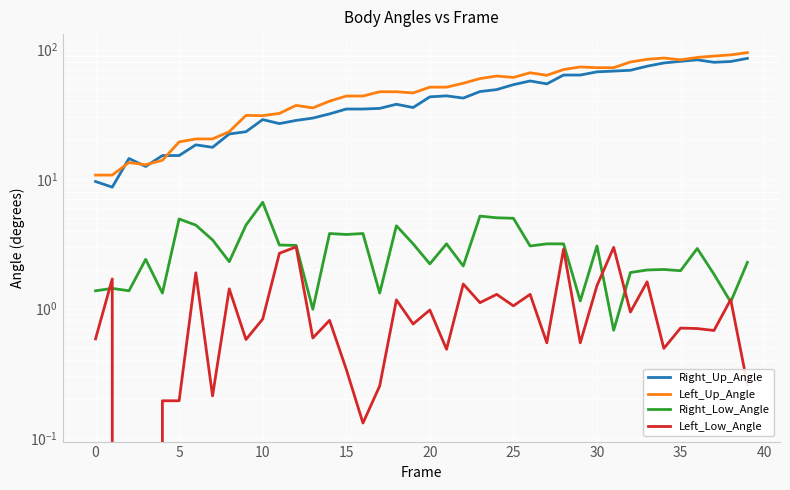

True or false: Left_Low_Angle has a value of 0.7 at 21.

False